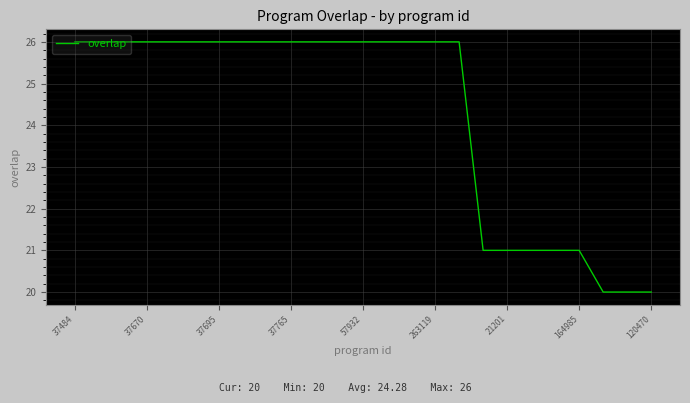

What is the difference between the maximum and minimum values?

6